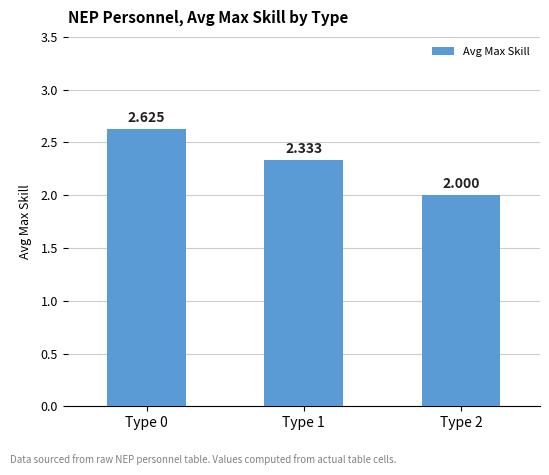

Are the bars horizontal?

No